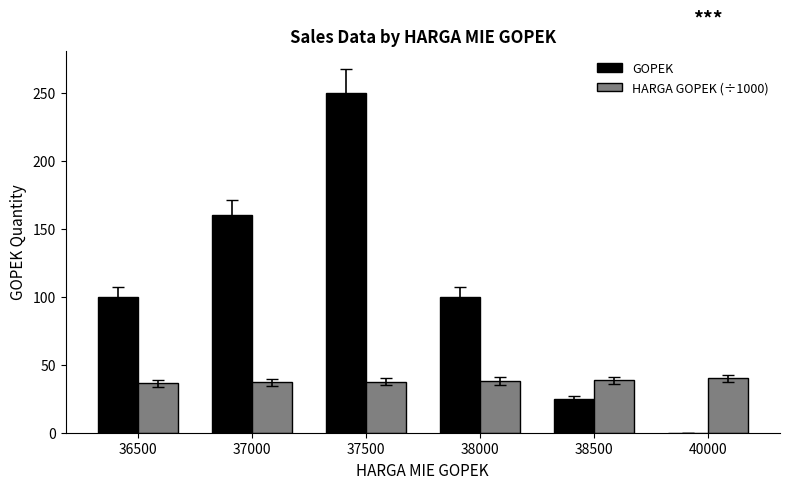

The GOPEK series shows 157.9 at 40000. True or false?

False